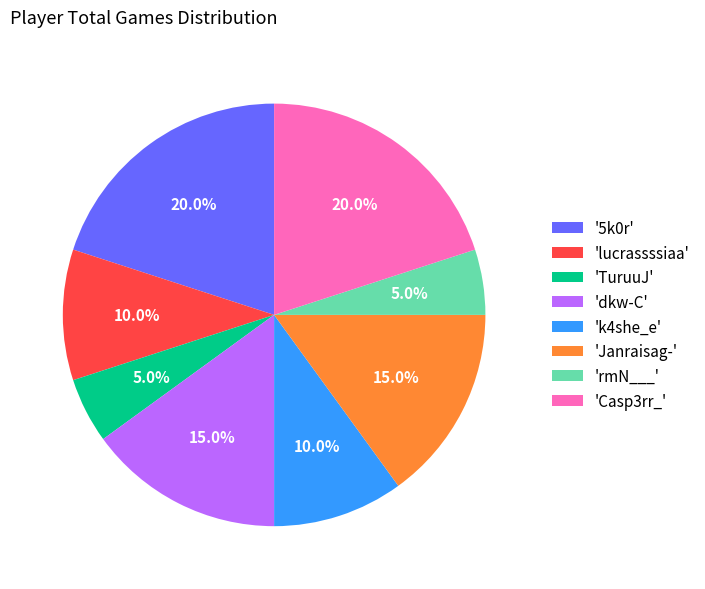

Is there any slice that represents more than half of the pie?

No